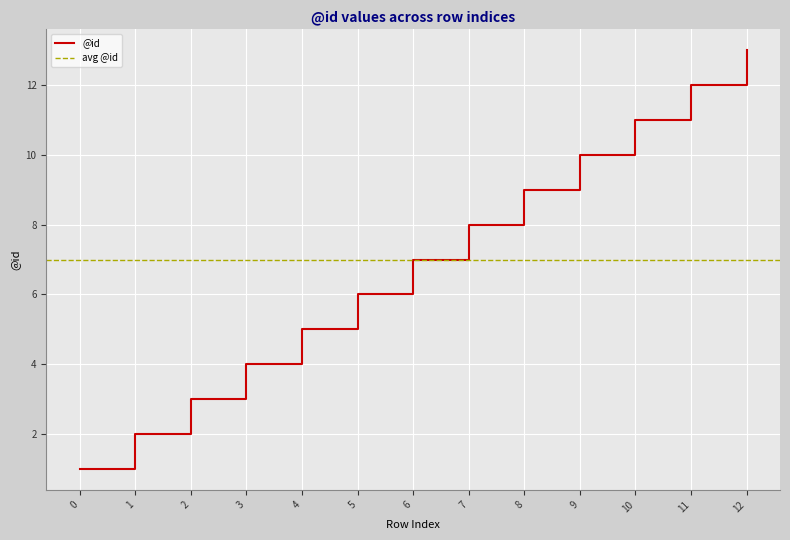

How many lines are shown in the chart?

1